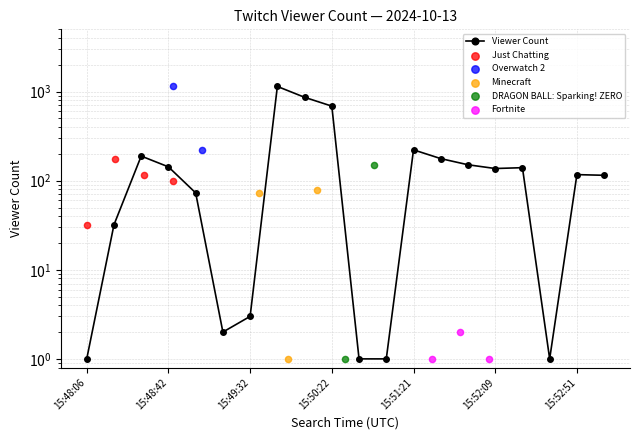

Between 15:49:56 and 15:51:29, which is larger?

15:49:56